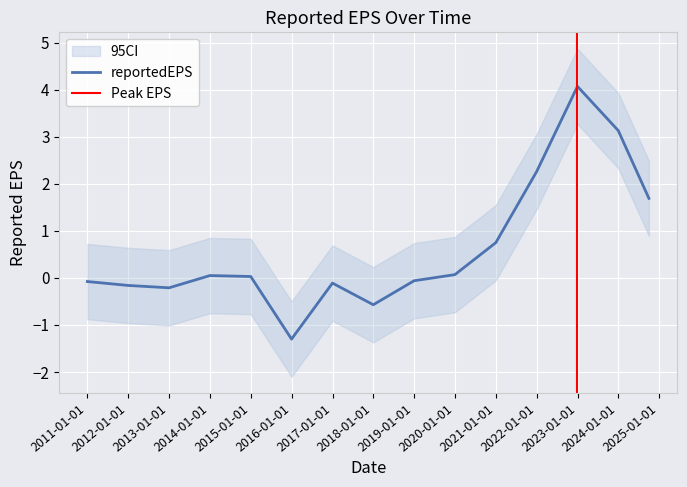

What is the value of the 10th point from the left?

0.1